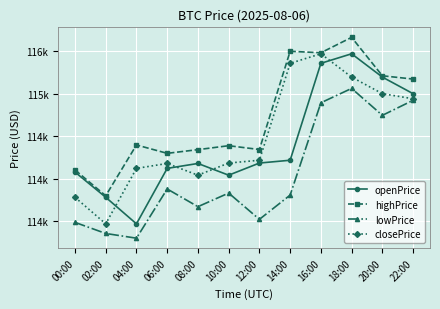

List the series in order of their peak value, lowest first.

lowPrice, openPrice, closePrice, highPrice